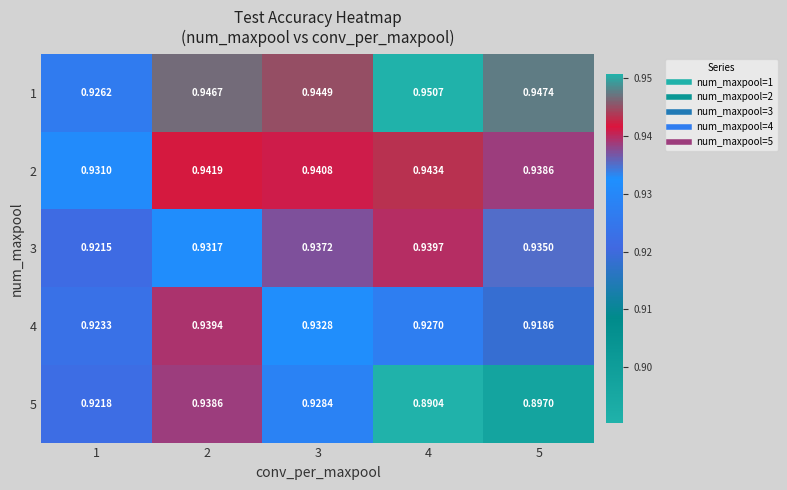

Is the value of 3 at 1 greater than the value of 1 at 5?

No